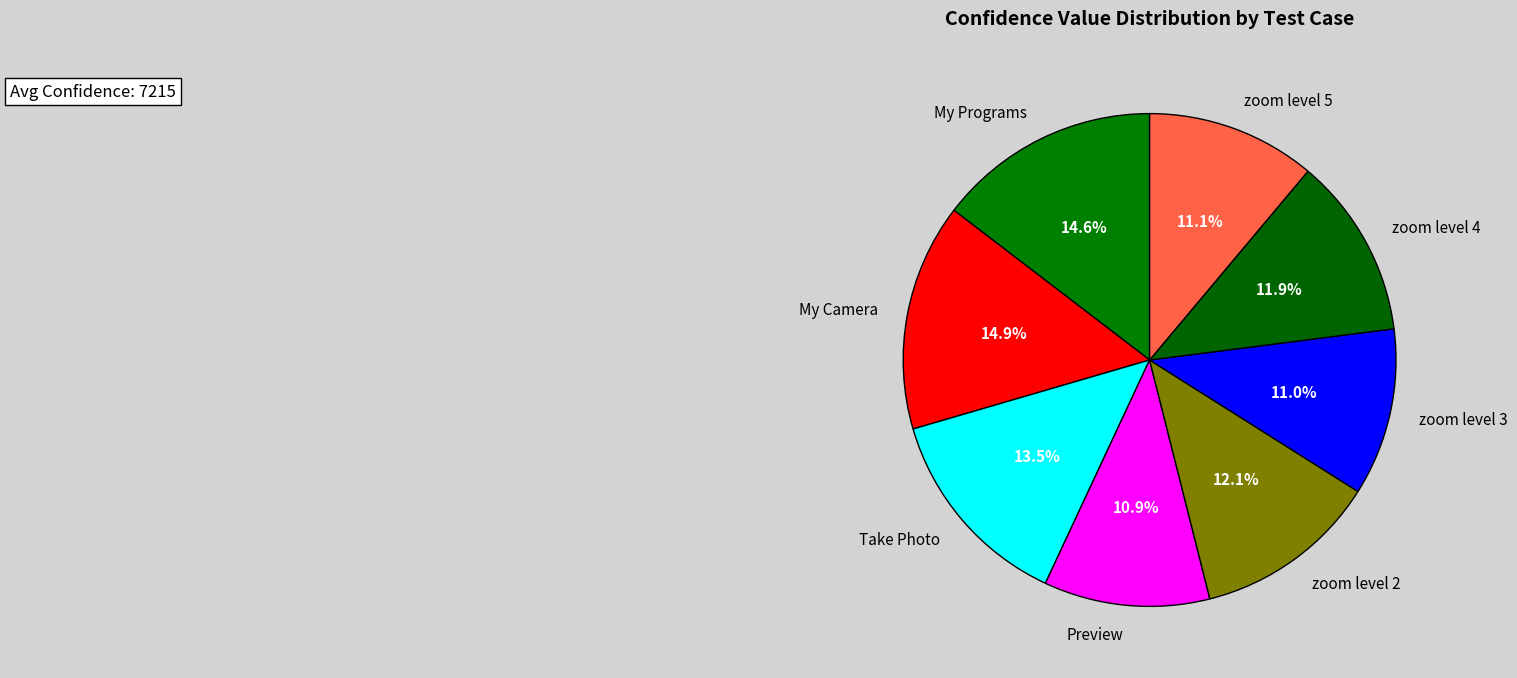

Which slice is the largest?

My Camera